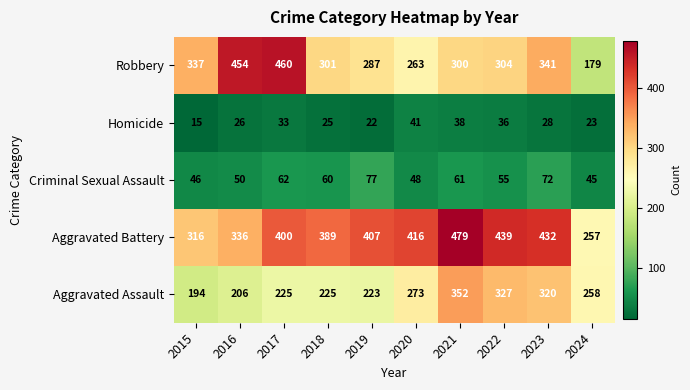

At how many categories does at least one series exceed 307?

9